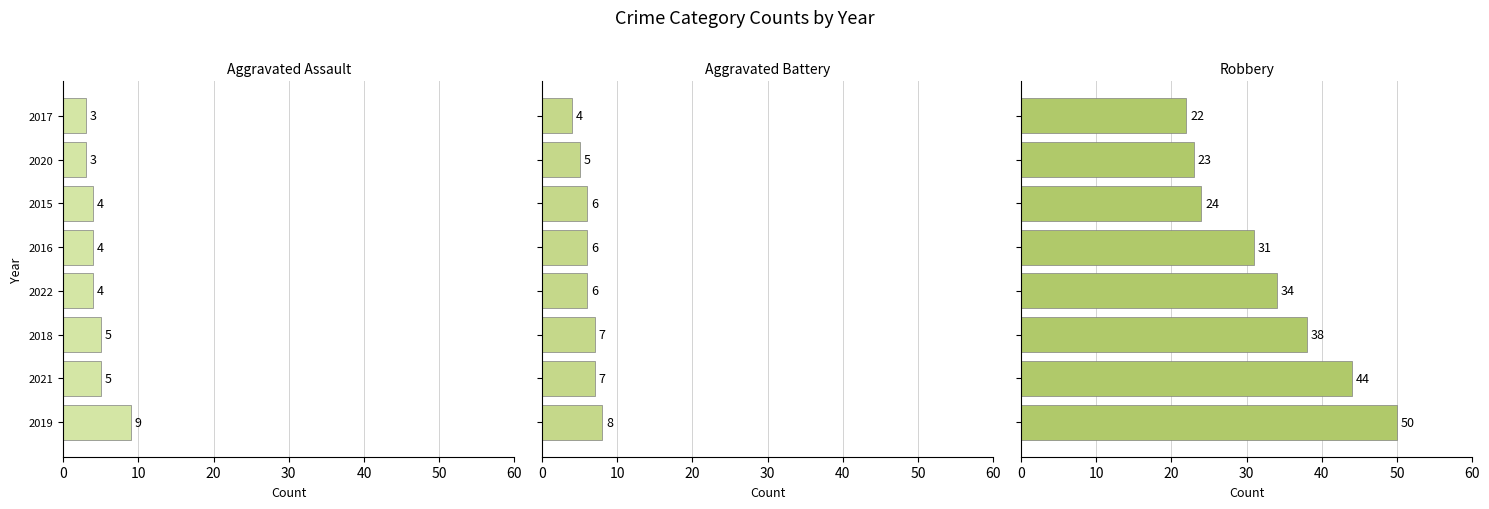

Between 2016 and 2015, which series saw the biggest shift?

Robbery